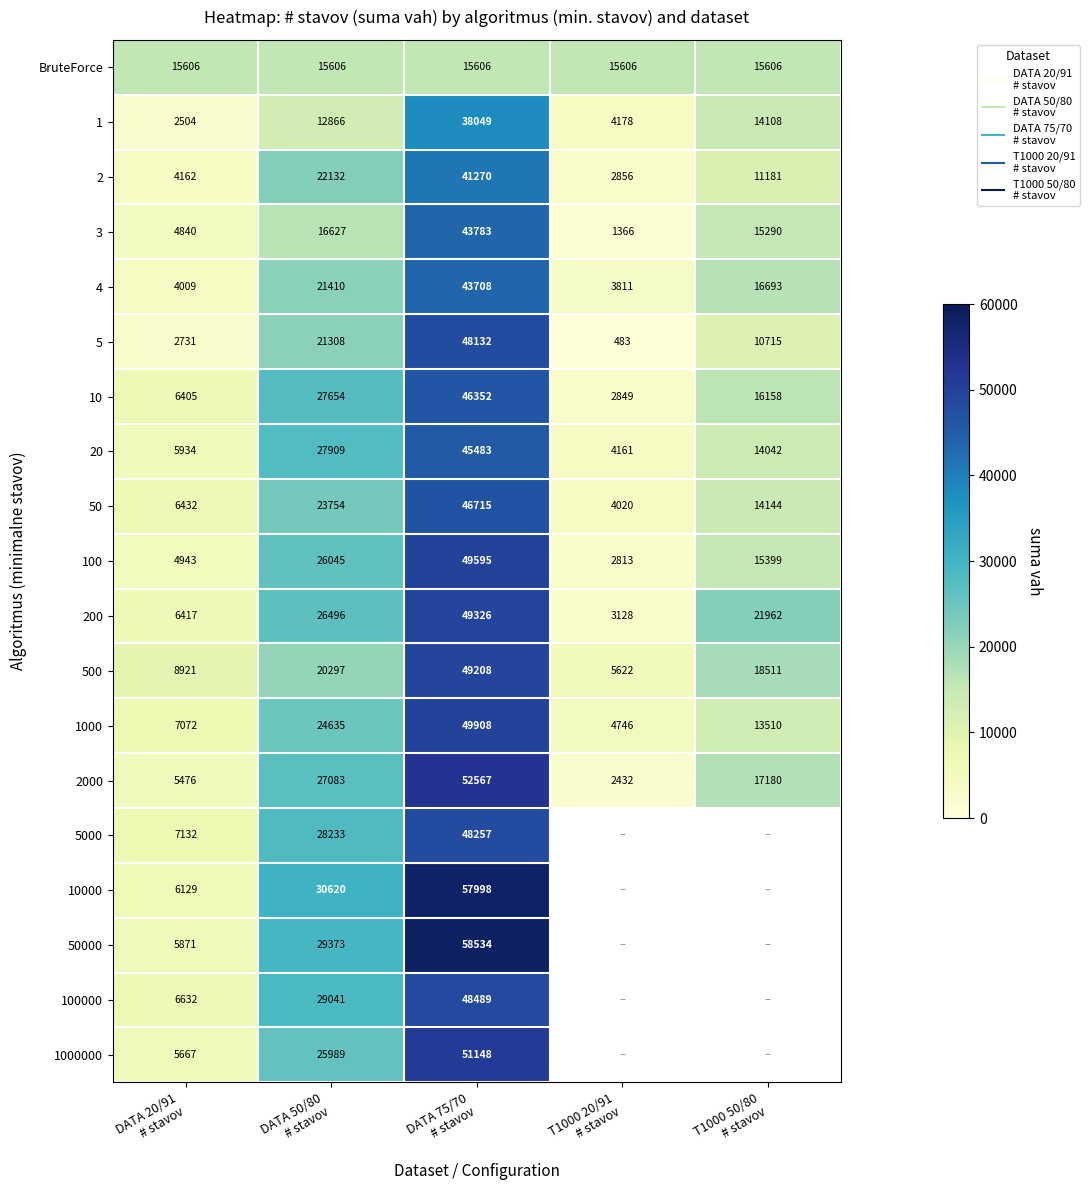

What is the sum of the 20 values at DATA 75/70 # stavov and T1000 50/80 # stavov?

59525.0